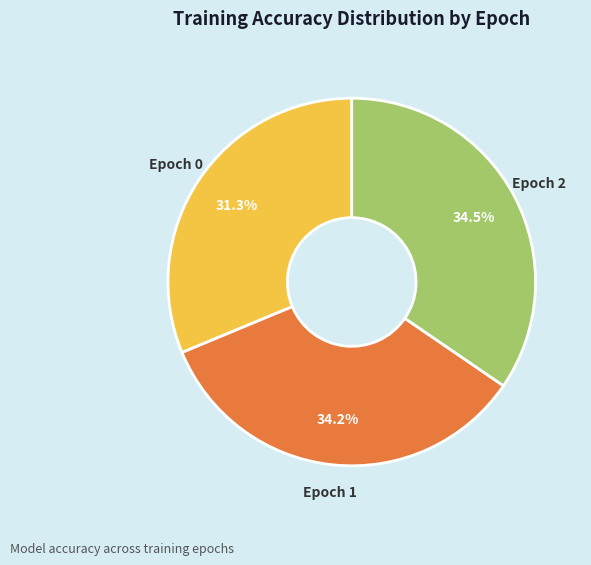

Between Epoch 1 and Epoch 0, which is larger?

Epoch 1